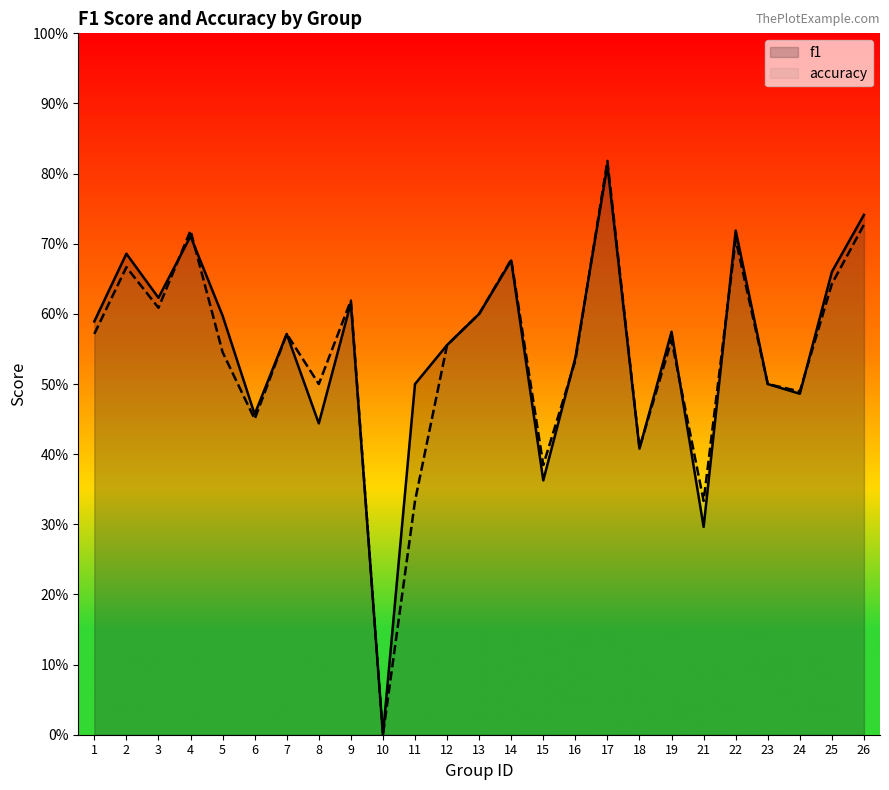

The value of f1 at 2 is 0.7. True or false?

True